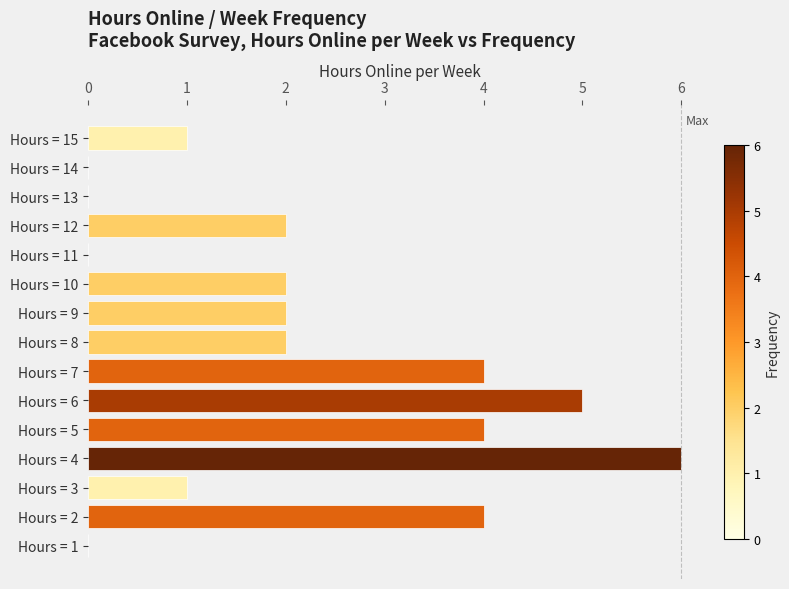

Approximately how many times larger is the value at Hours = 9 compared to Hours = 7?

0.5